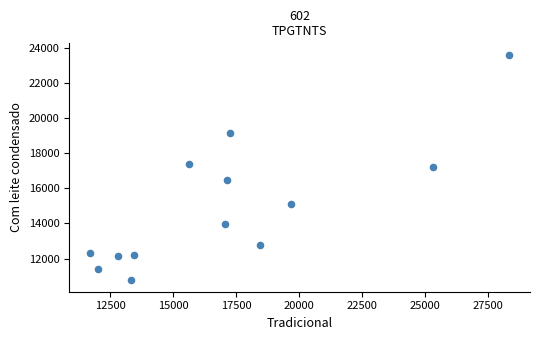

What is the range of X values (max minus min)?

16615